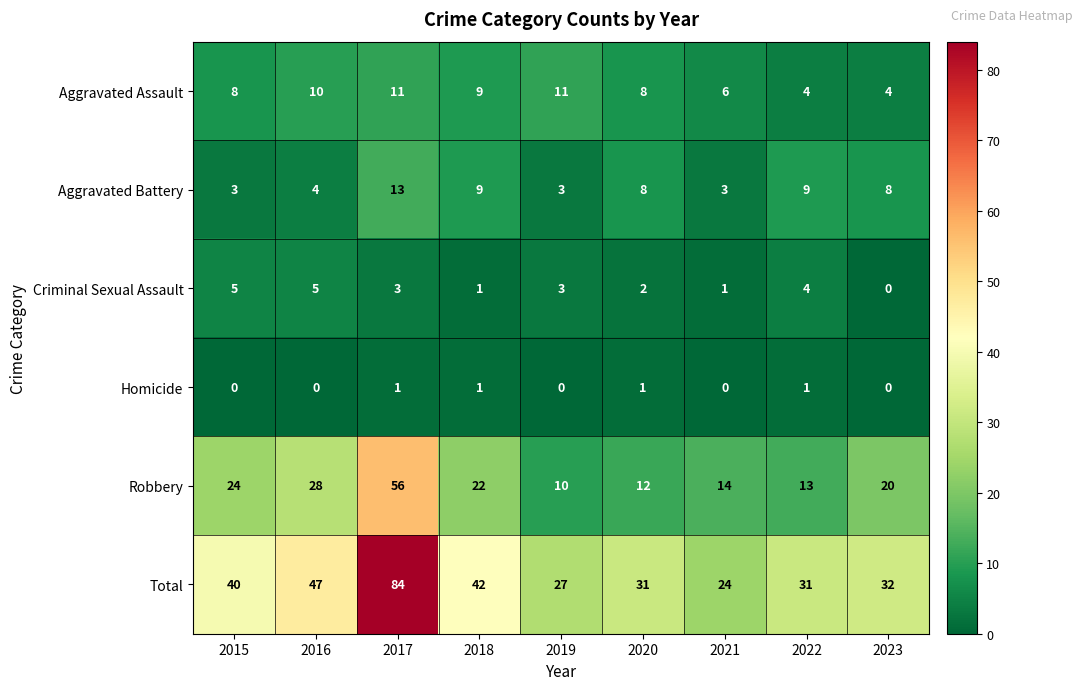

Which series has the widest spread of values?

Total